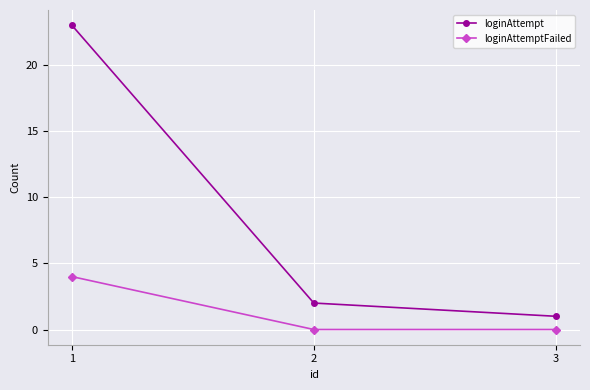

At 1, list the series in order from largest to smallest.

loginAttempt, loginAttemptFailed